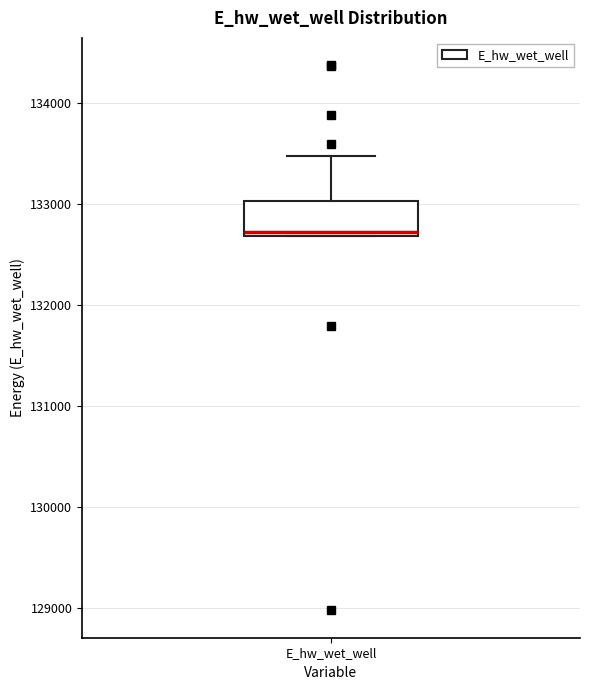

Read this box plot against the y-axis: the position of the median line, the range covered by the box, and the ends of both whiskers. The values are not printed on the chart, so give them approximately, as read against the axis.

median 132700 (just above the box's lower edge), box 132700 to 133000, whiskers 132700 to 133500